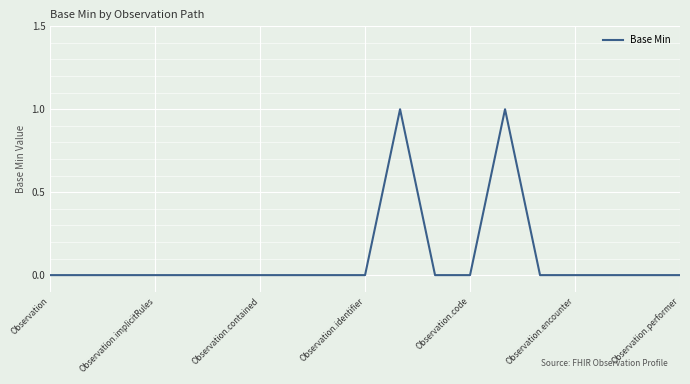

What is the greatest value displayed?

1